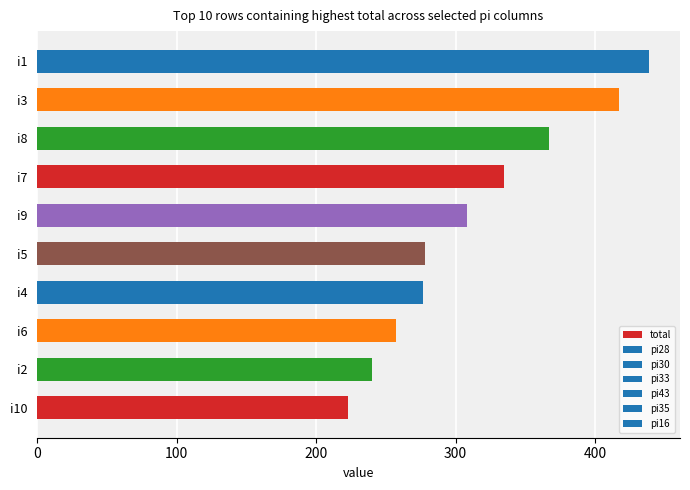

What is the change in value from i4 to i7?

+58